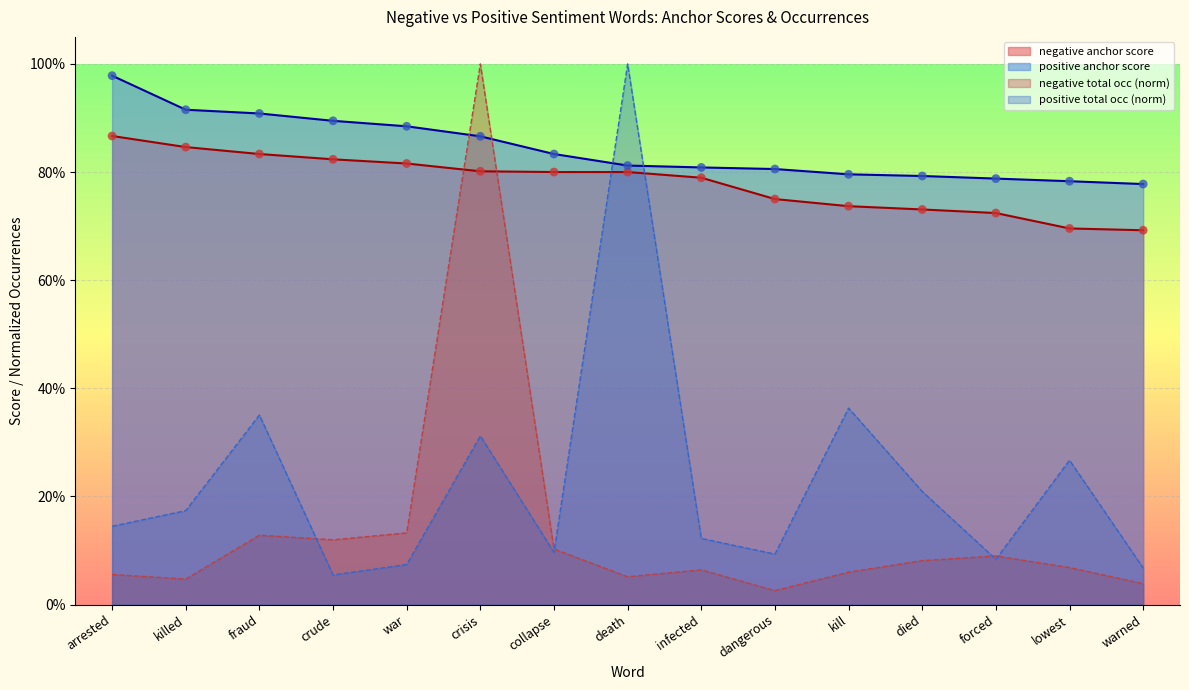

What is the total value across all series at arrested?

2.0